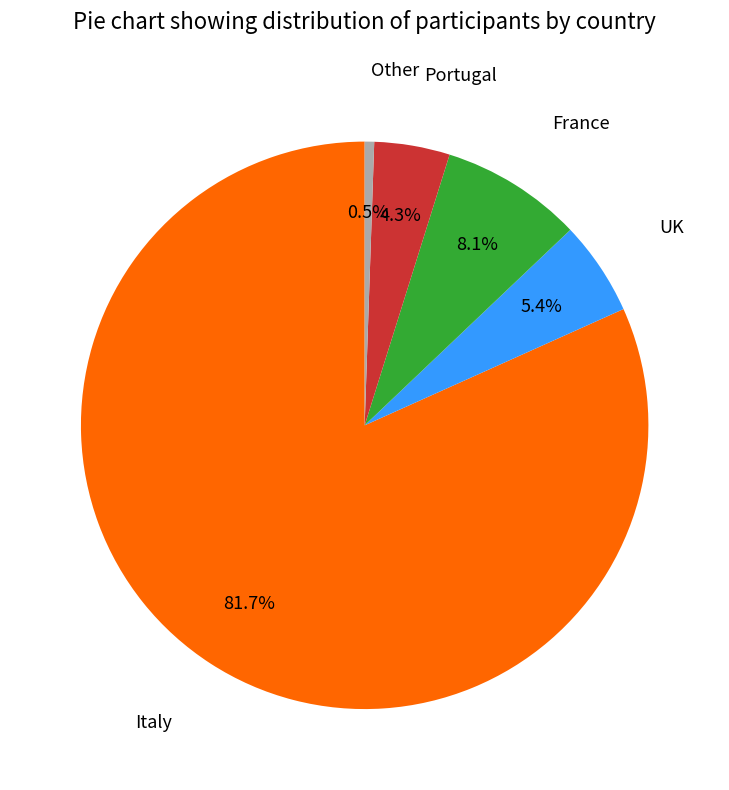

What is the largest slice in the pie chart?

Italy